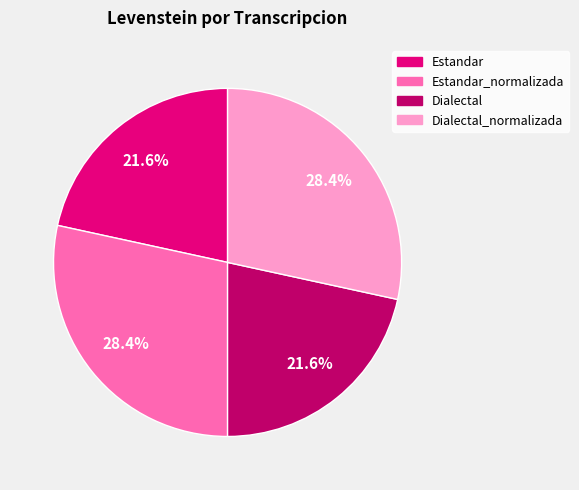

Does any single category account for the majority?

No